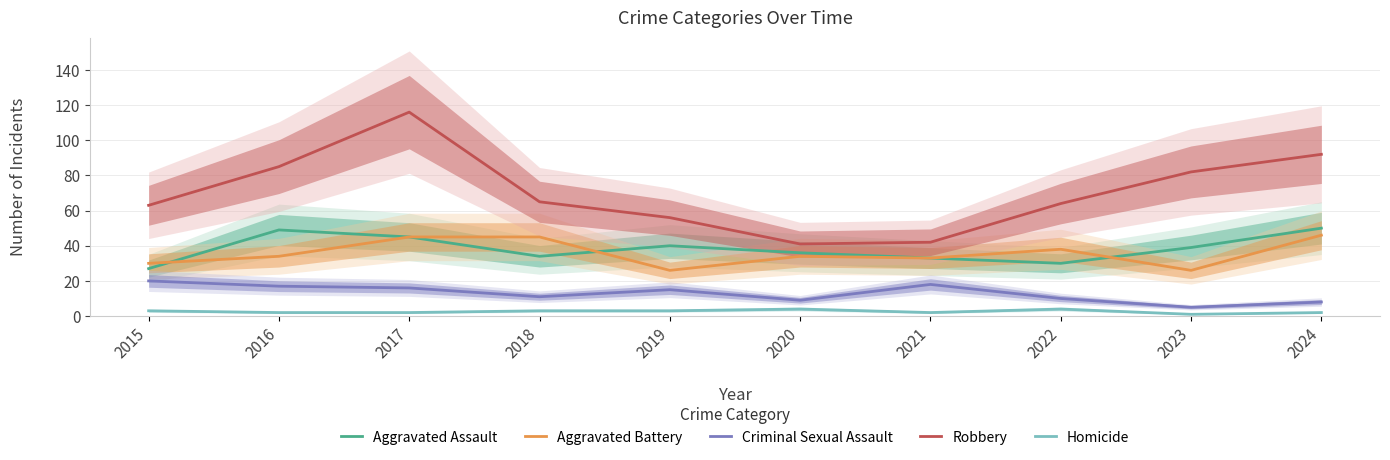

Which has a higher value, 2020 or 2023?

2023